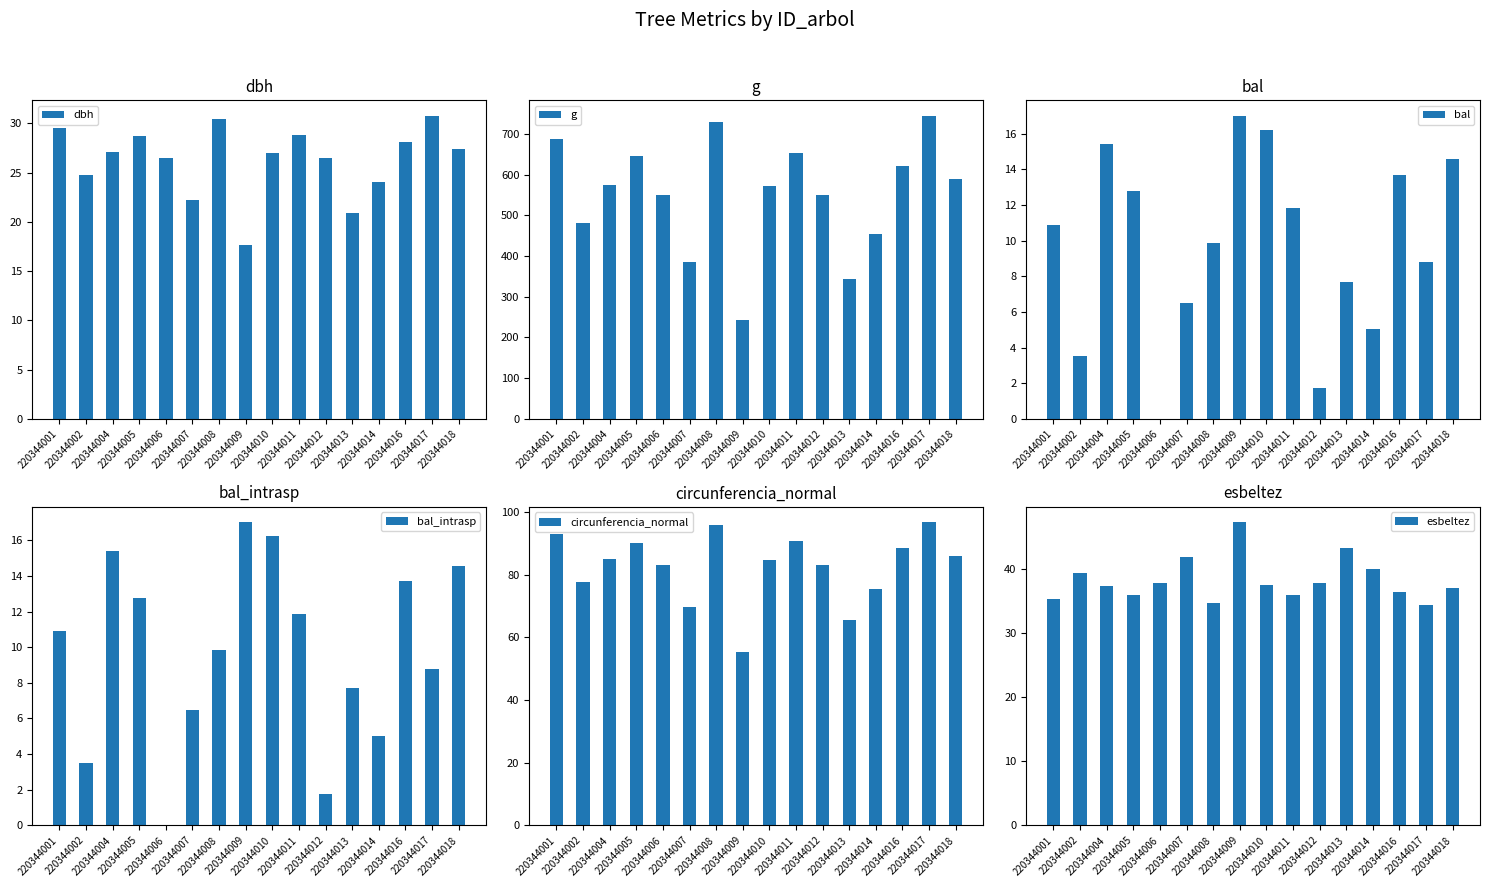

Reading left to right, what are all the values shown in this chart?

dbh: 29.6	24.7	27.1	28.7	26.5	22.2	30.5	17.6	27.0	28.9	26.5	20.9	24.0	28.1	30.8	27.4
g: 686.7	480.1	575.6	646.4	550.9	386.4	730.3	243.4	571.0	653.6	550.5	343.2	453.2	620.9	745.2	589.1
bal: 10.9	3.5	15.4	12.8	0.0	6.5	9.8	17.0	16.2	11.9	1.8	7.7	5.0	13.7	8.8	14.6
bal_intrasp: 10.9	3.5	15.4	12.8	0.0	6.5	9.8	17.0	16.2	11.9	1.8	7.7	5.0	13.7	8.8	14.6
circunferencia_normal: 92.9	77.7	85.0	90.1	83.2	69.7	95.8	55.3	84.7	90.6	83.2	65.7	75.5	88.3	96.8	86.0
esbeltez: 35.4	39.4	37.4	36.0	37.9	41.9	34.7	47.4	37.5	35.9	37.9	43.3	40.1	36.5	34.5	37.1